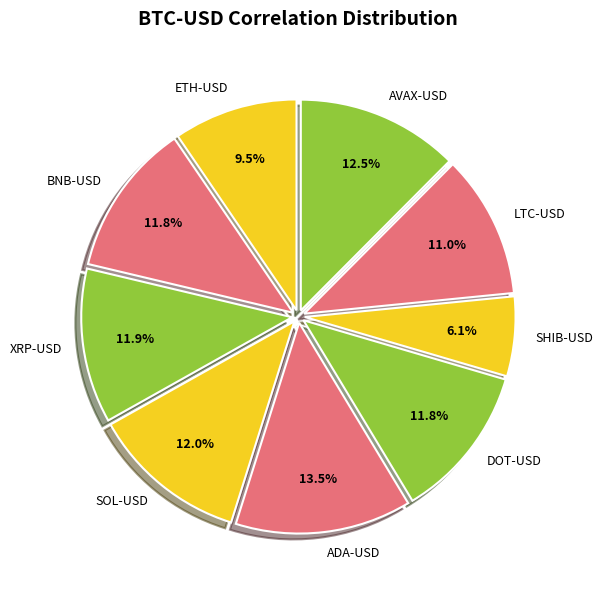

To the nearest percent, what is the difference between the largest and smallest slice percentages?

7%